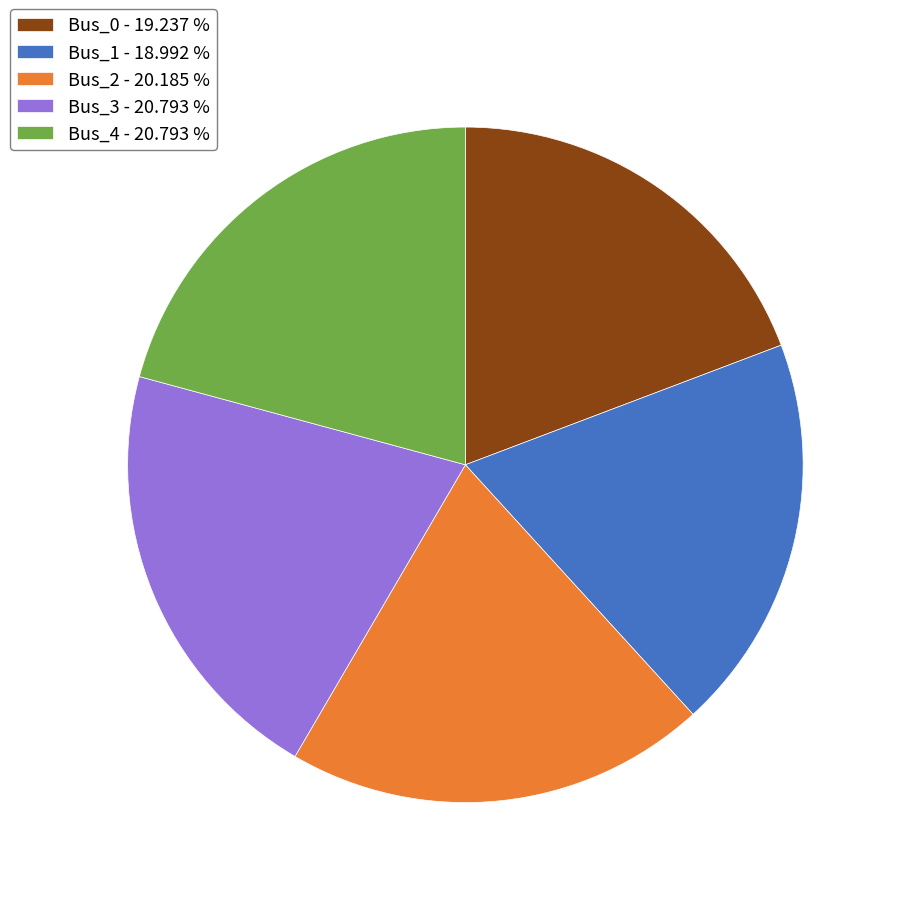

Is the sum of Bus_3 - 20.793 % and Bus_4 - 20.793 % greater than half?

No